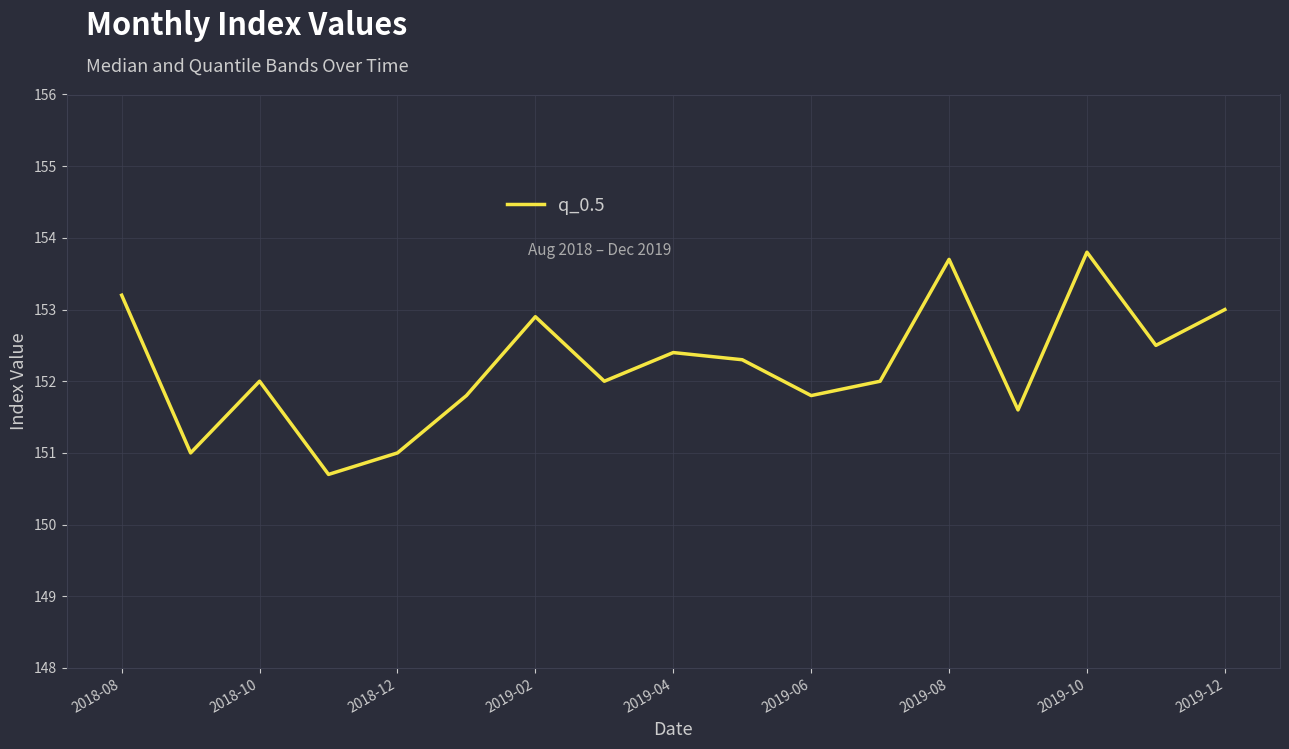

What is the difference between the maximum and minimum values?

3.1